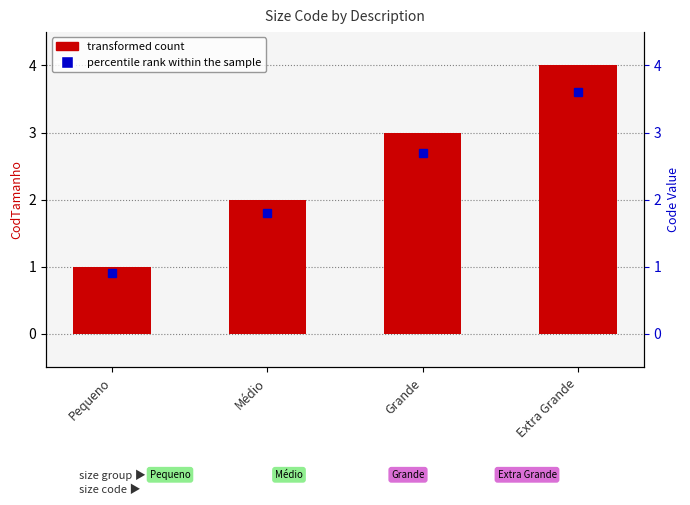

At which label does the data first exceed 3?

Extra Grande